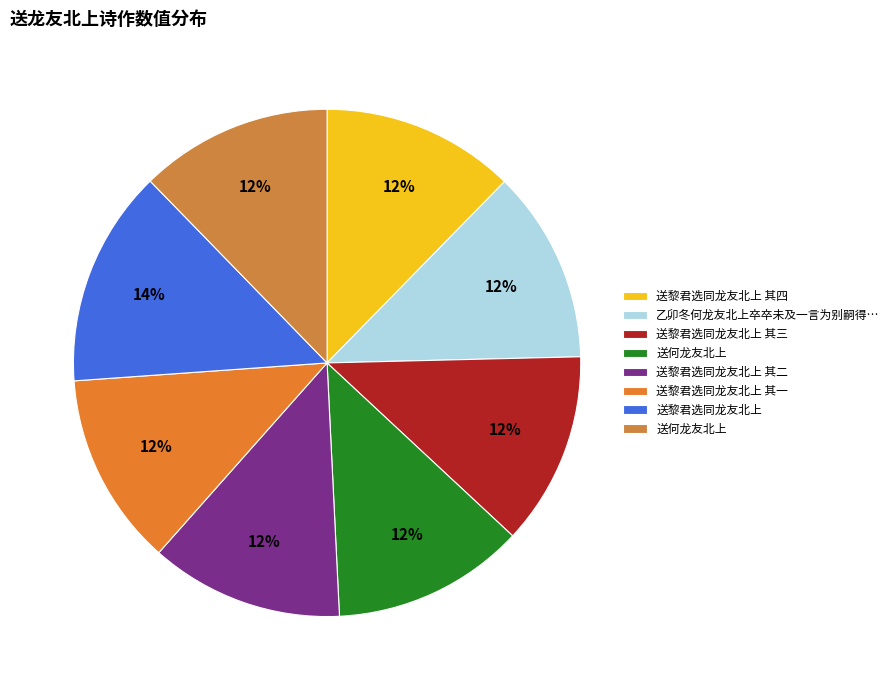

Count the number of slices in the pie.

8